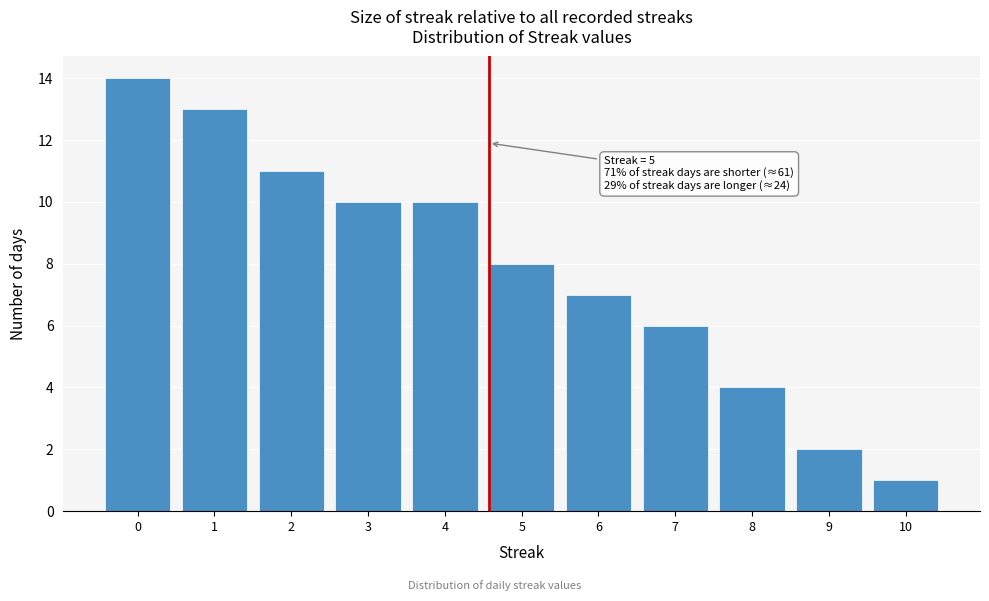

Reading right to left, list all the values displayed in this chart.

1	2	4	6	7	8	10	10	11	13	14